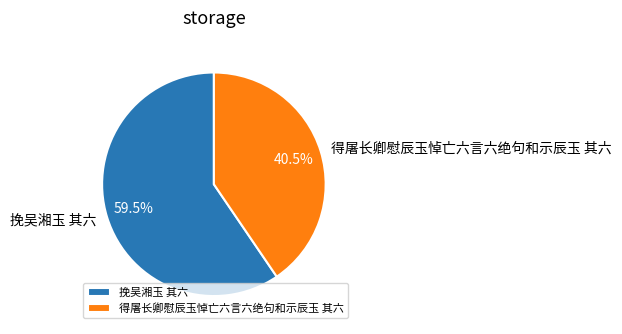

What percentage is NOT represented by 挽吴湘玉 其六?

40.5%